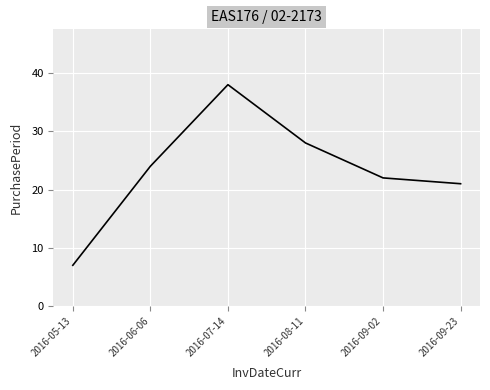

Approximately how many times larger is the value at 2016-09-23 compared to 2016-09-02?

1.0